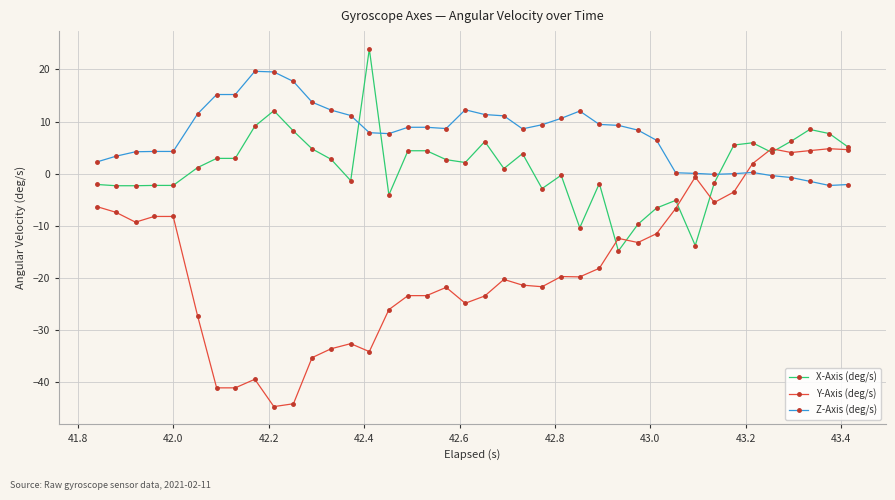

How many lines are shown in the chart?

3